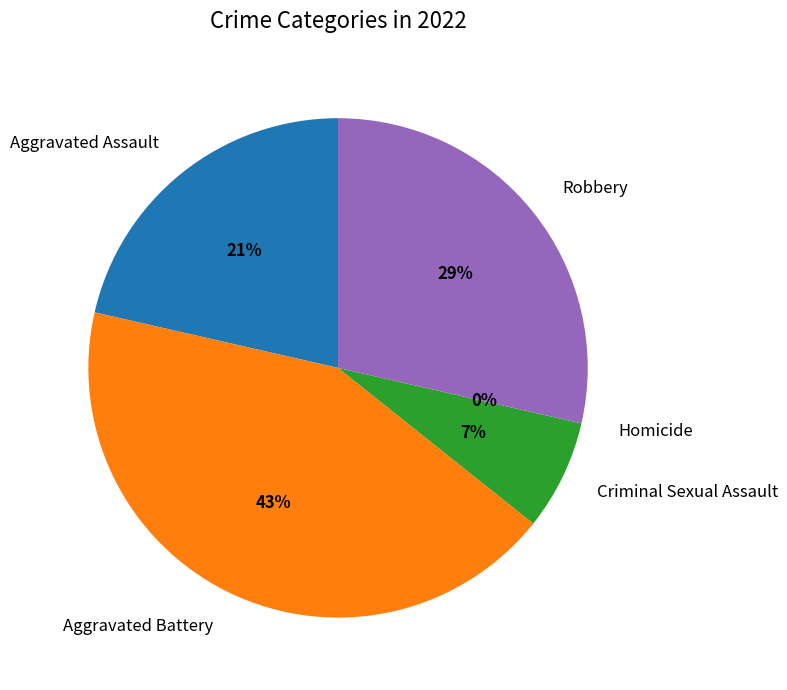

Does Homicide account for over 50% of the chart?

No